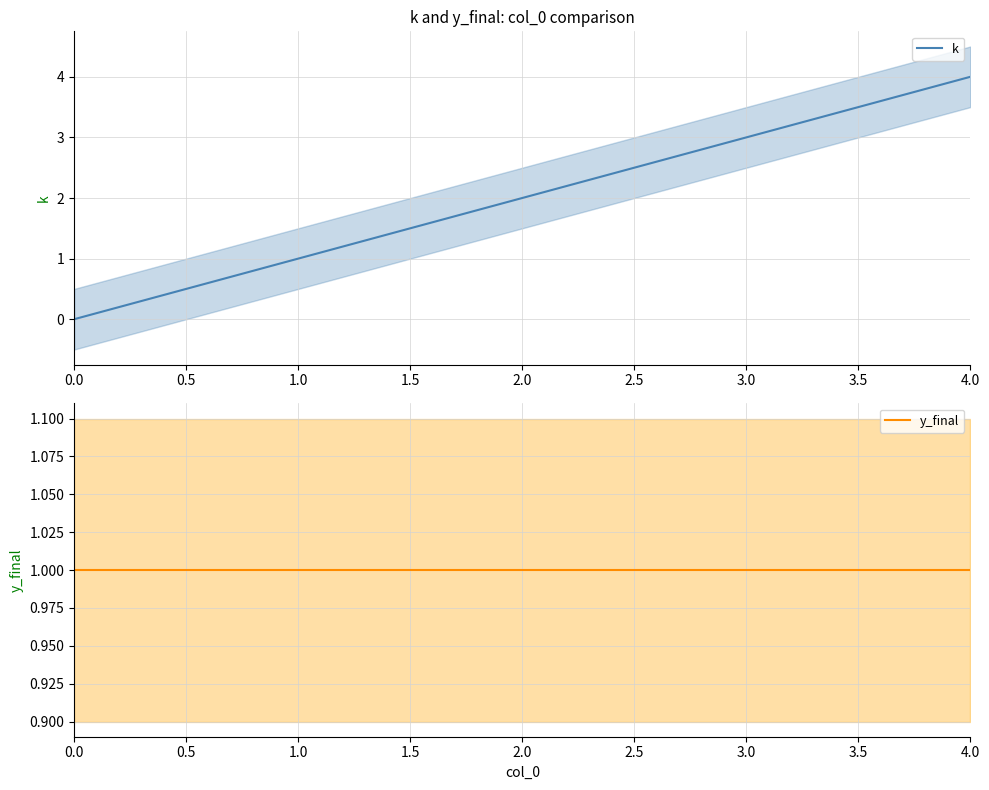

What are all the series names shown in the legend?

k, y_final